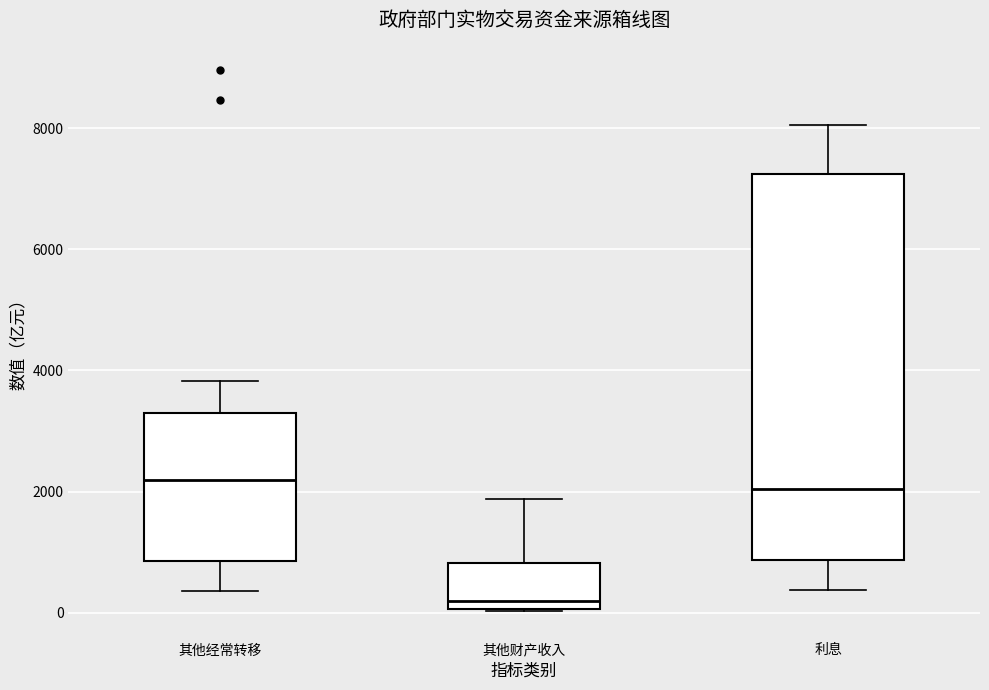

Which box is the tallest, from its lower edge to its upper edge?

利息